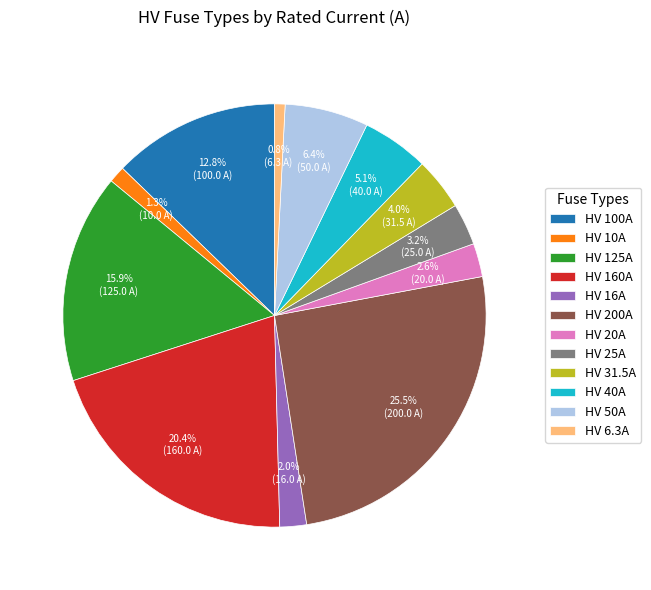

The HV 31.5A slice represents 4% of the pie. True or false?

True